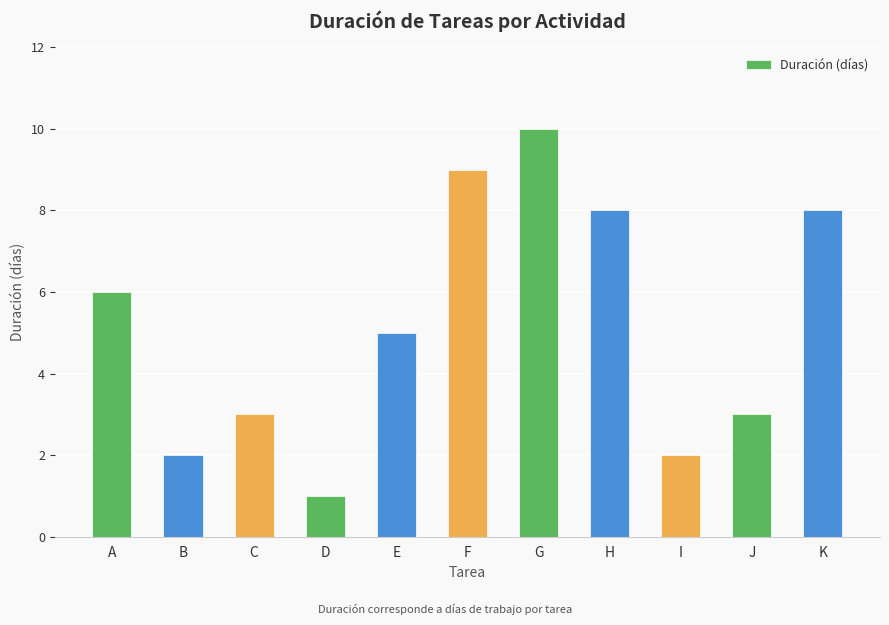

What is the value of the 5th bar from the left?

5